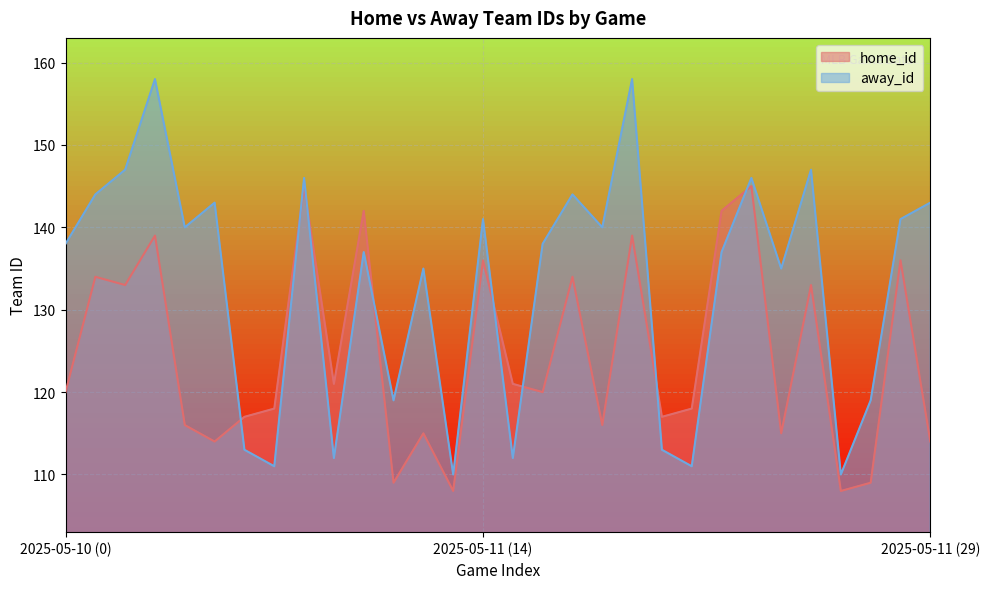

Rank the series at 2025-05-11 (14) from lowest to highest value.

home_id, away_id